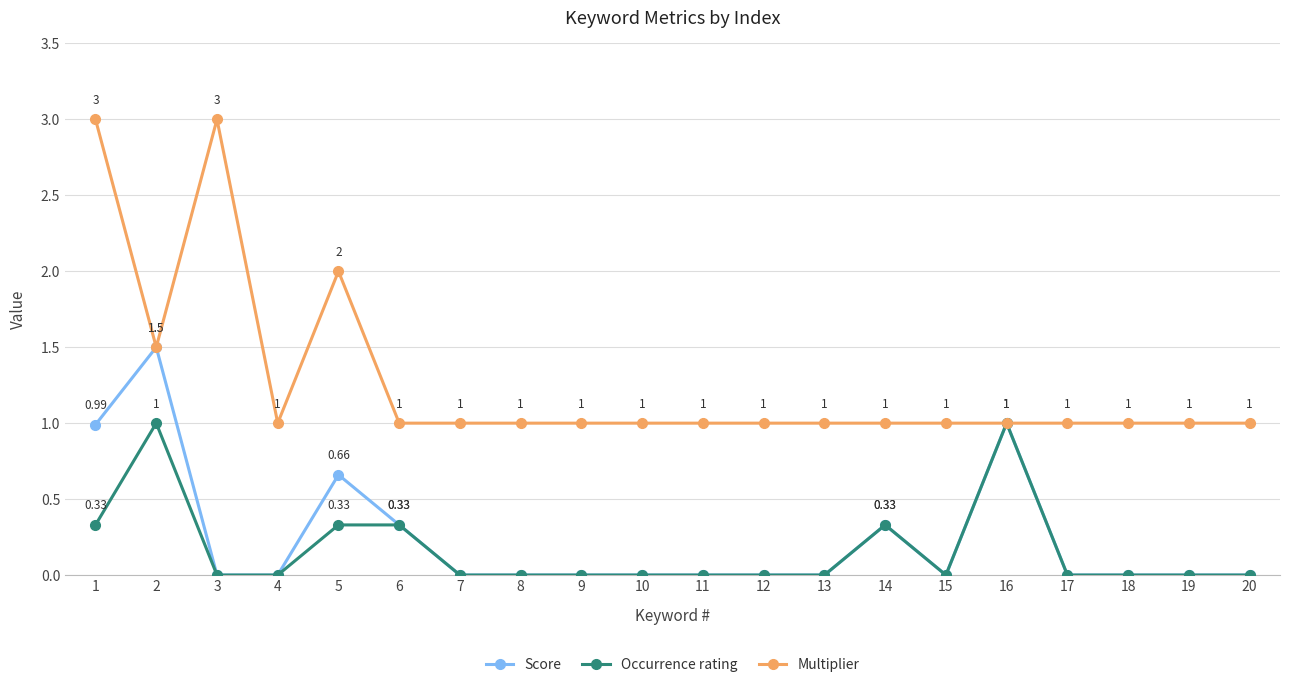

Which series has the widest spread of values?

Multiplier